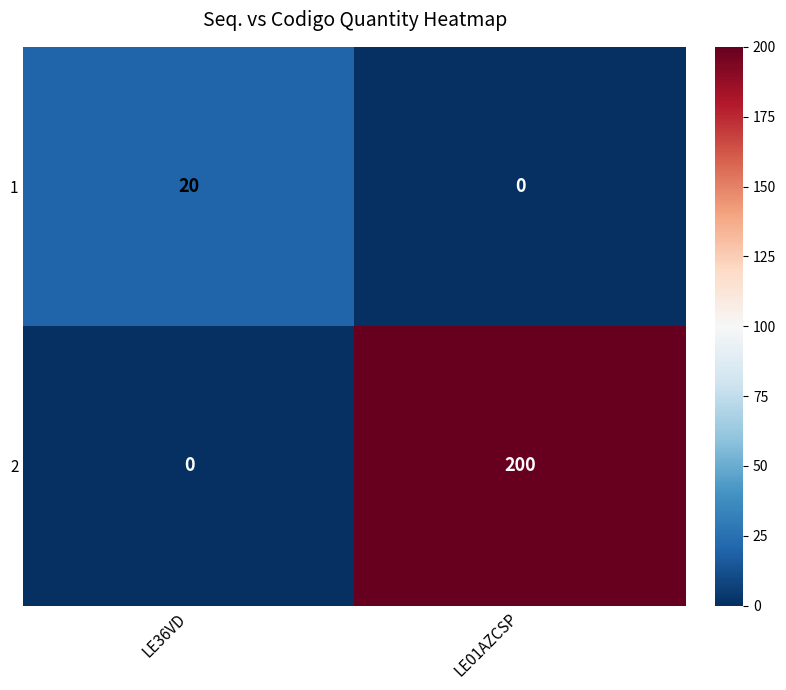

Is it true that 2 equals 0 at LE36VD?

True